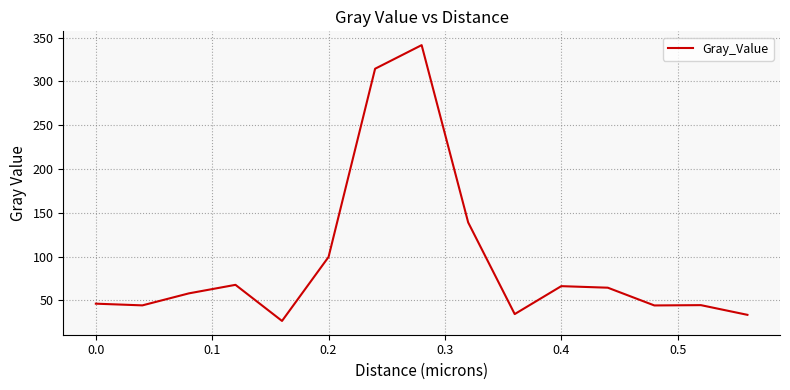

What is the minimum value shown in the chart?

26.6